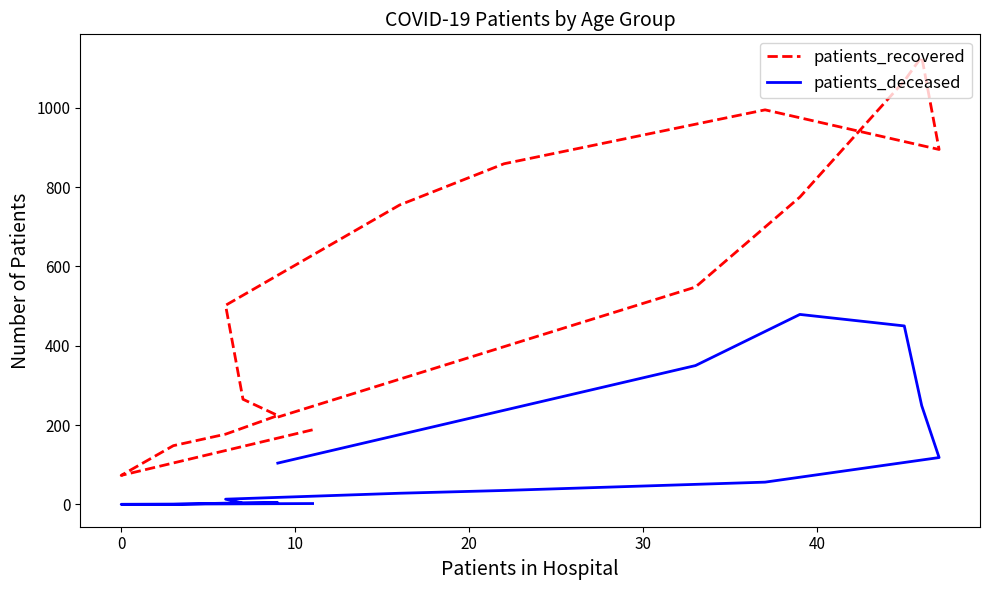

How many lines are shown in the chart?

2